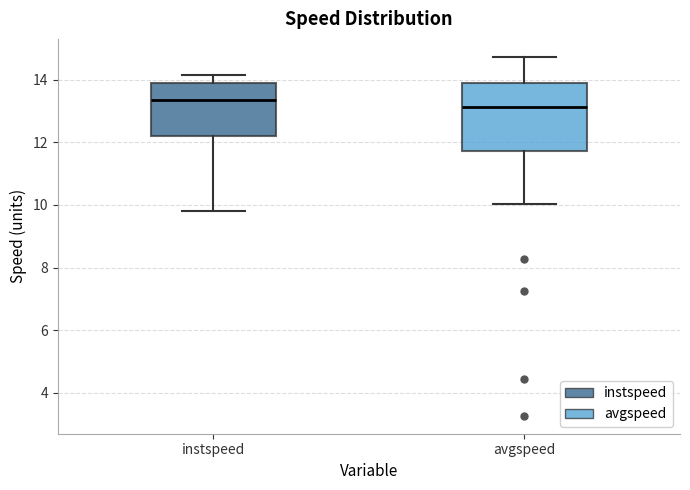

Comparing the boxes themselves (not the whiskers), which one is the tallest?

avgspeed